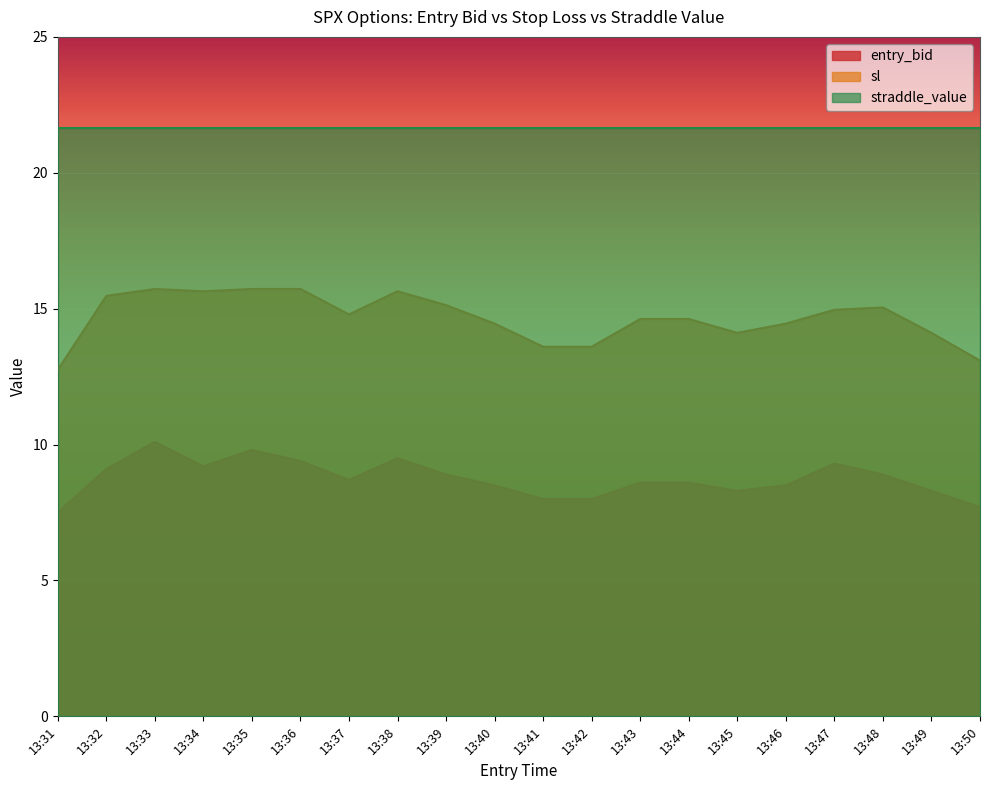

At how many categories does at least one series exceed 7?

20